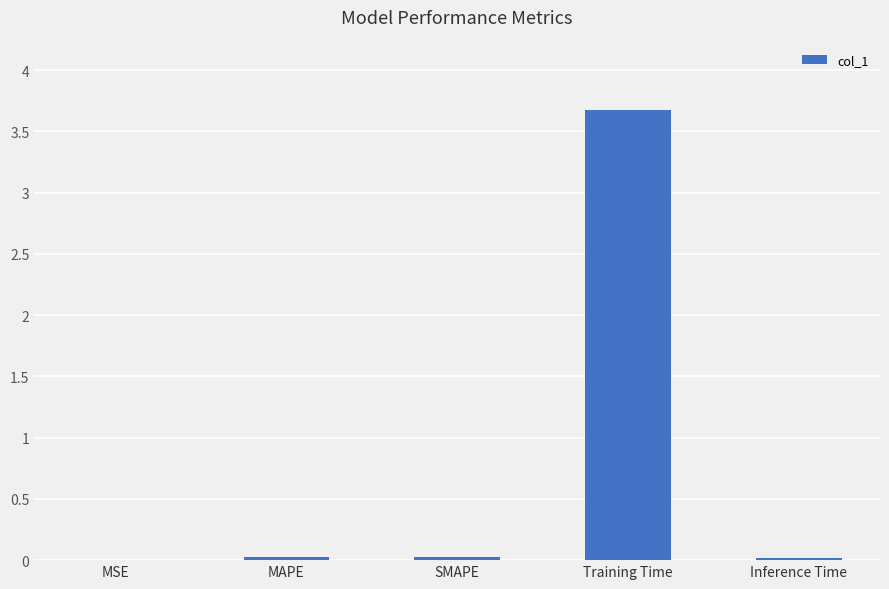

True or false: the data shows 0.0 at MSE.

True